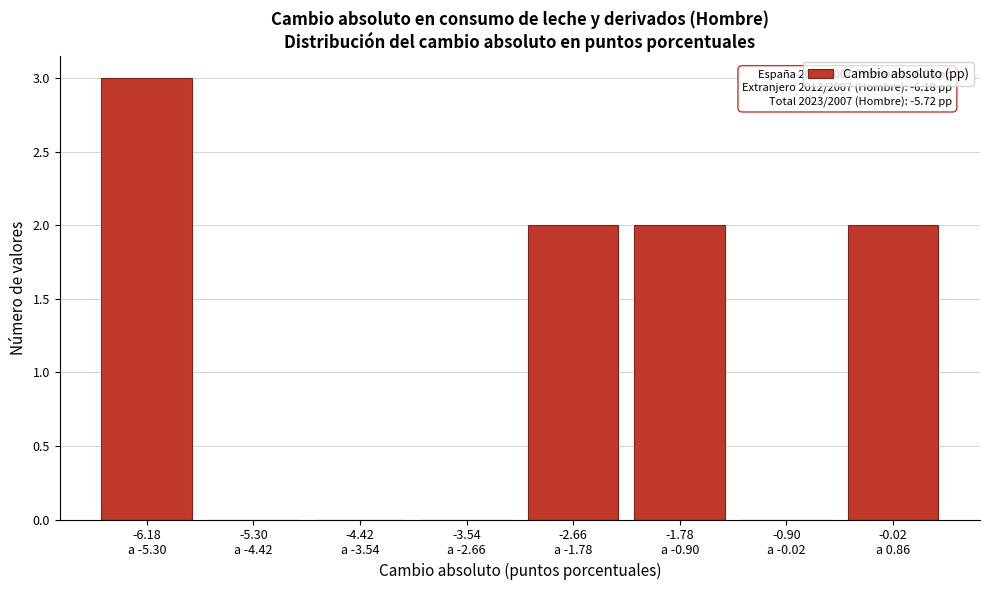

What is the sum of all values?

9